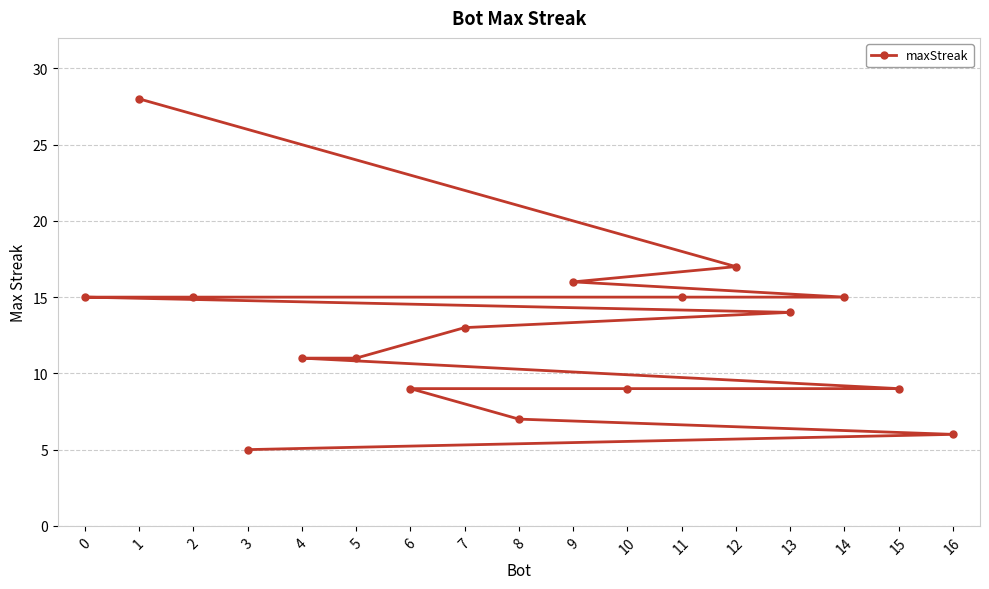

Between 16 and 8, which is larger?

8